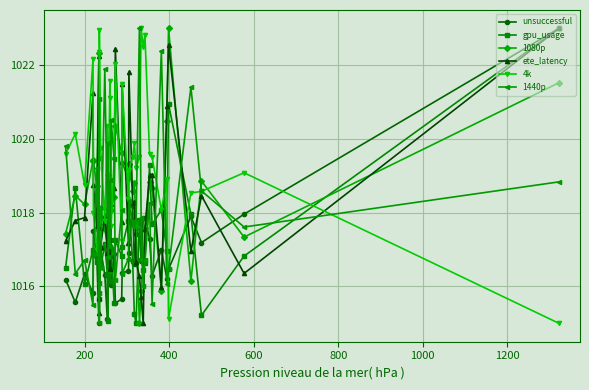

What is the difference between the maximum and second lowest values in the gpu_usage series?

7.9